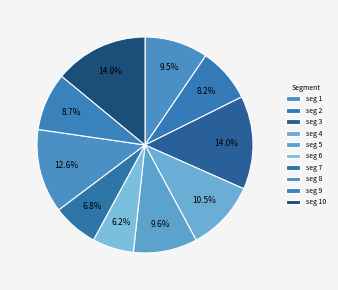

How many slices are in this pie chart?

10